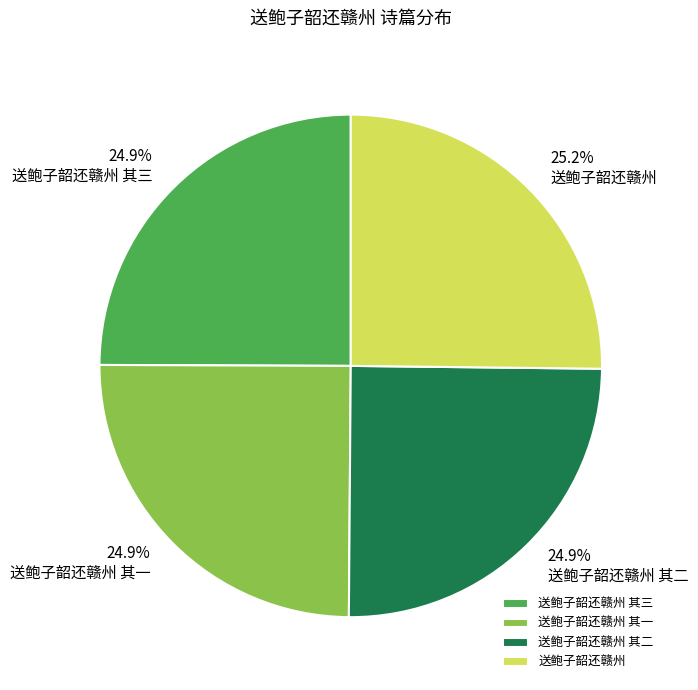

How many slices are in this pie chart?

4